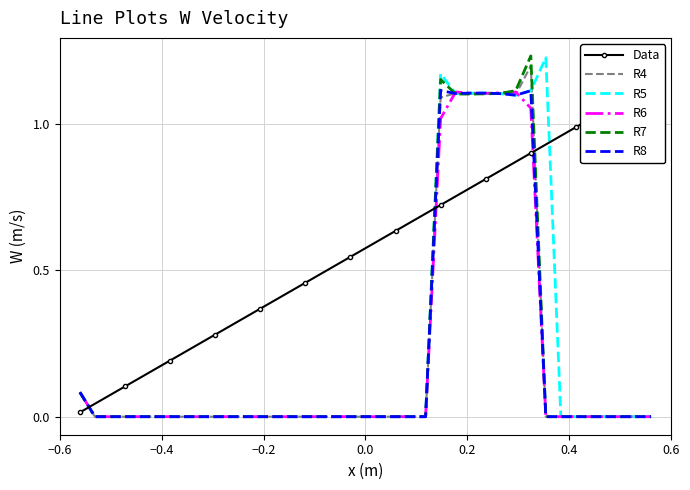

True or false: R8 has a value of 0.0 at 0.6.

True